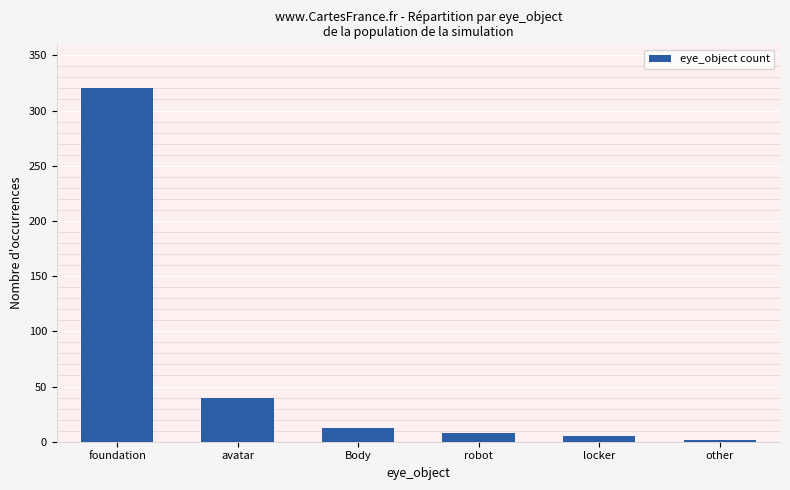

Where is the data nearest to the value 161?

avatar